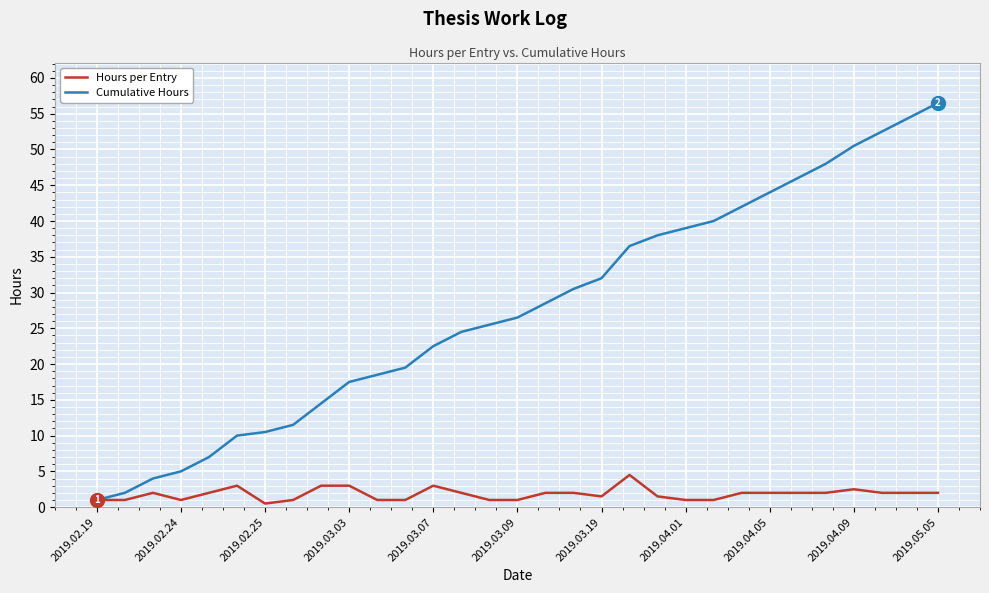

Is this an area chart (filled region under the line)?

No